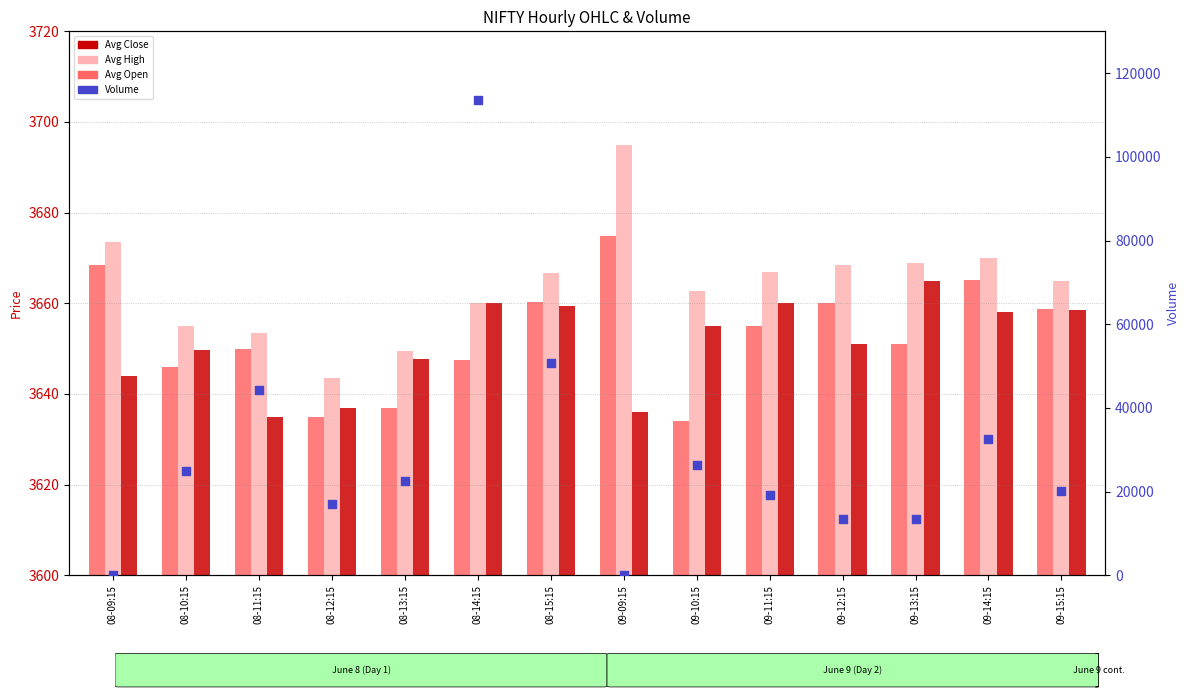

Is the value of Avg Open at 08-09:15 greater than the value of Avg High at 09-14:15?

No